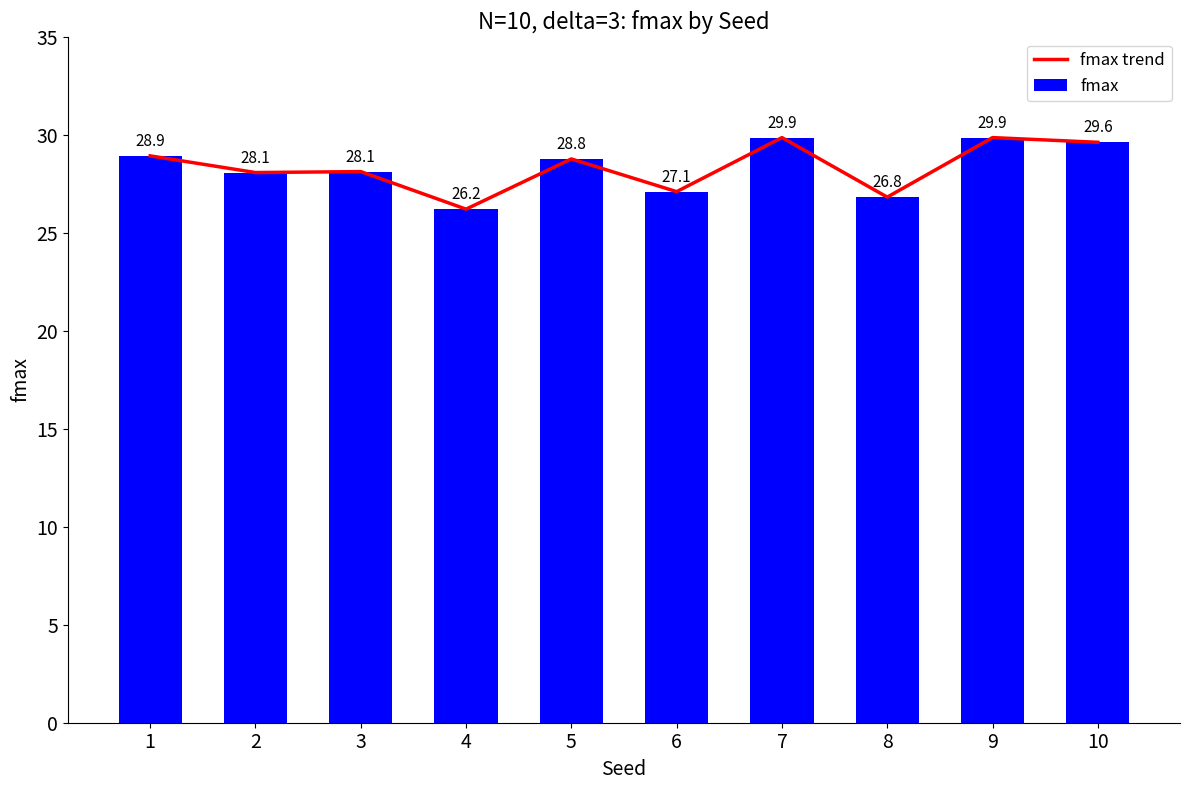

Which series has the largest range (max minus min)?

fmax trend